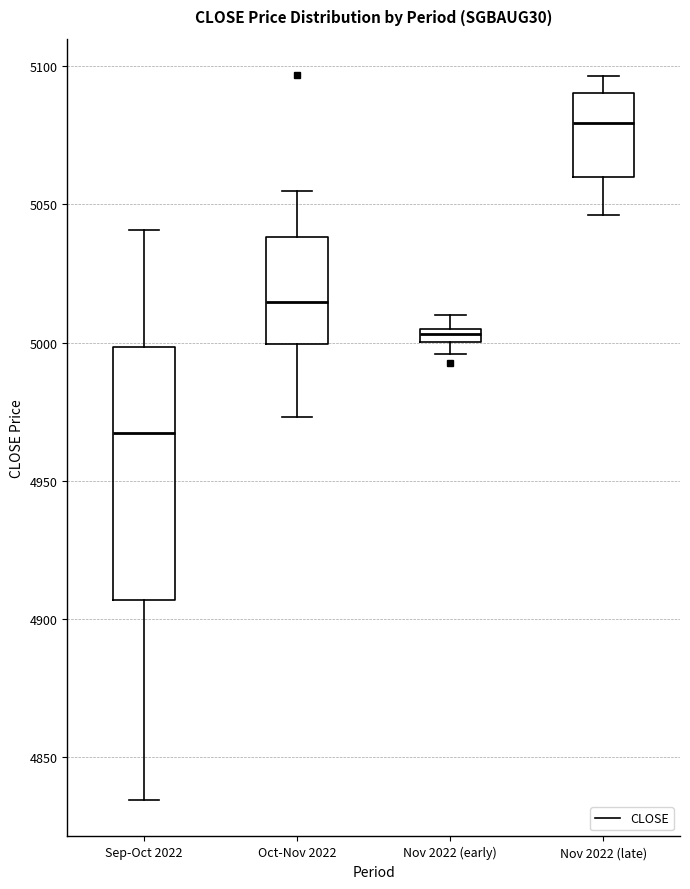

Which box has the lowest median line?

Sep-Oct 2022